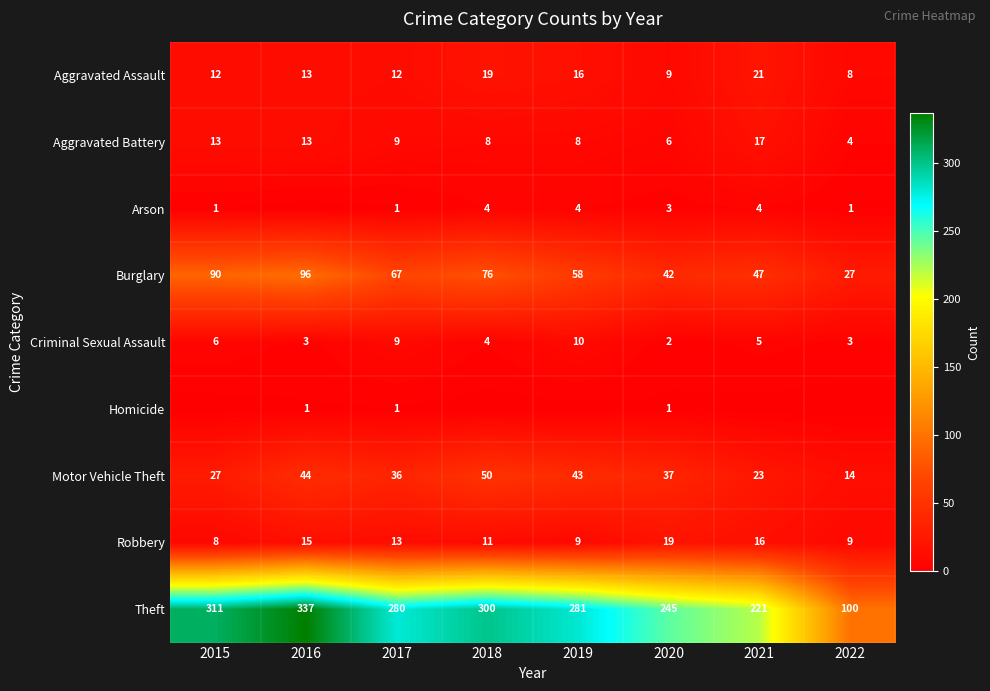

What is the sum of the Robbery values at 2016 and 2020?

34